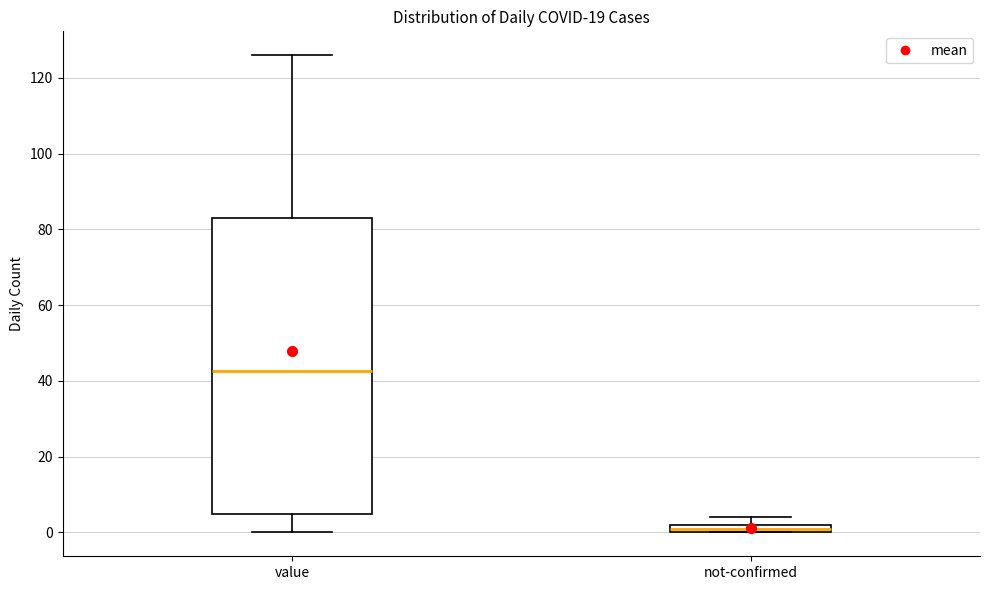

Where is the upper edge of the box for value on the y-axis? The values are not printed on the chart, so give them approximately, as read against the axis.

84